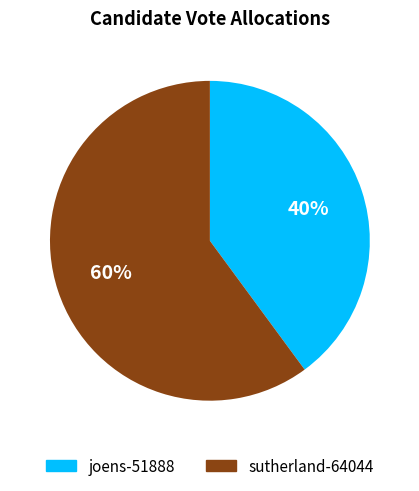

To the nearest percent, what is the difference between the largest and smallest slice percentages?

20%